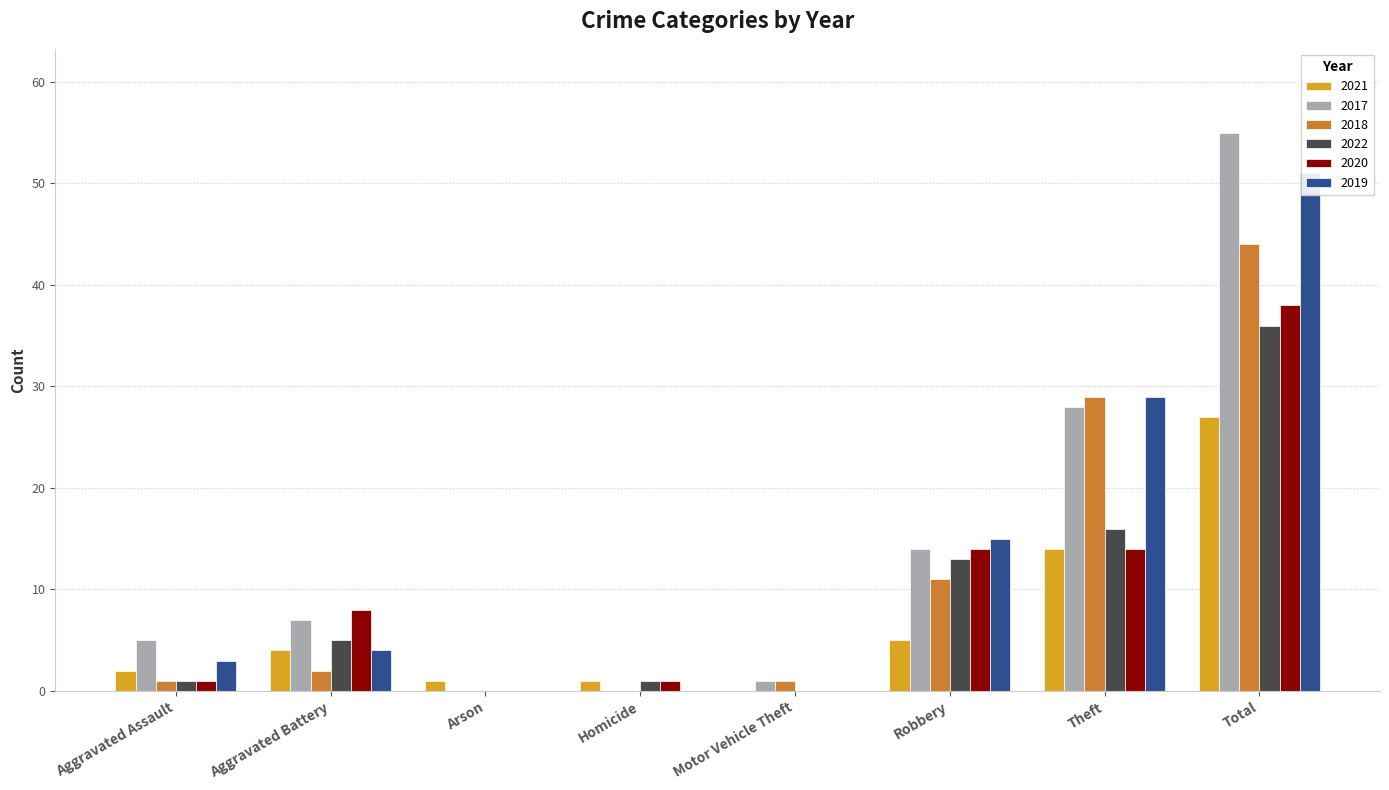

The value of 2022 at Theft is 16. True or false?

True